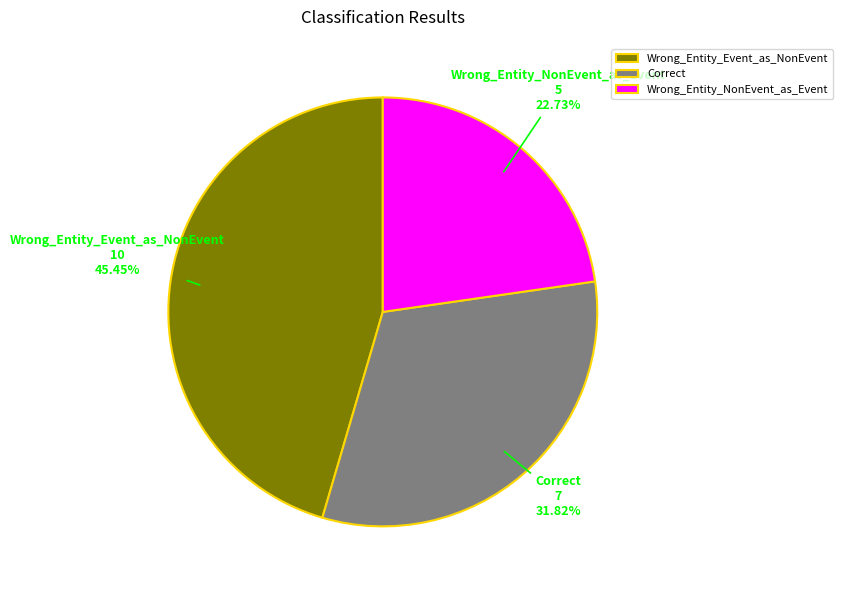

To the nearest percent, what is the difference between the Wrong_Entity_Event_as_NonEvent and Correct slice percentages?

14%